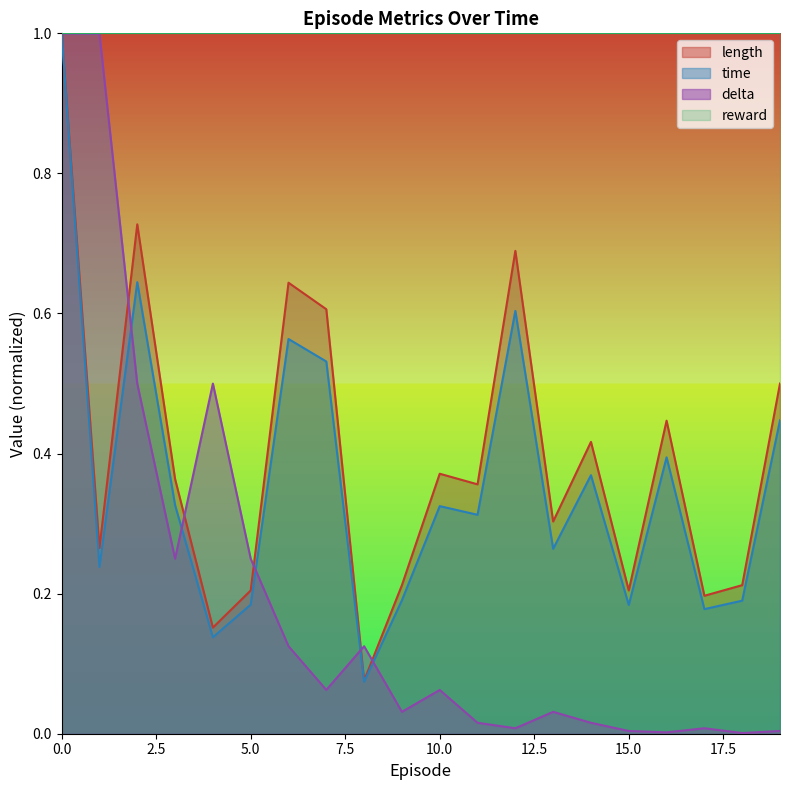

What is the sum of all time values?

7.2